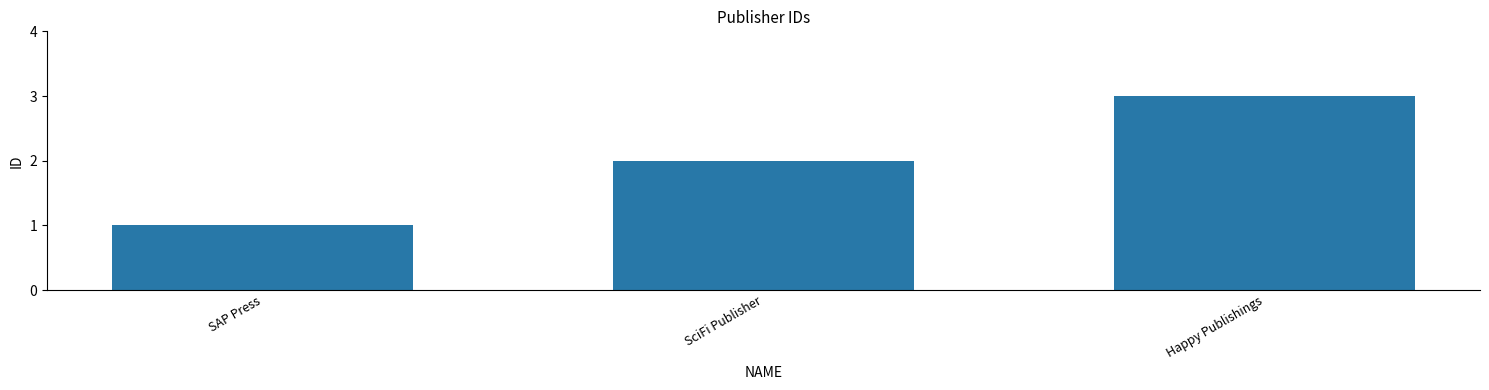

What is the change in value from SAP Press to Happy Publishings?

+2